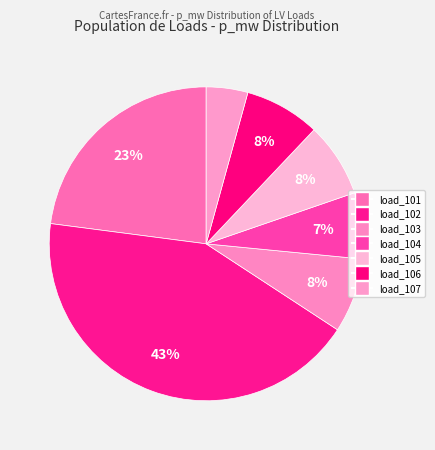

How many slices are in this pie chart?

7